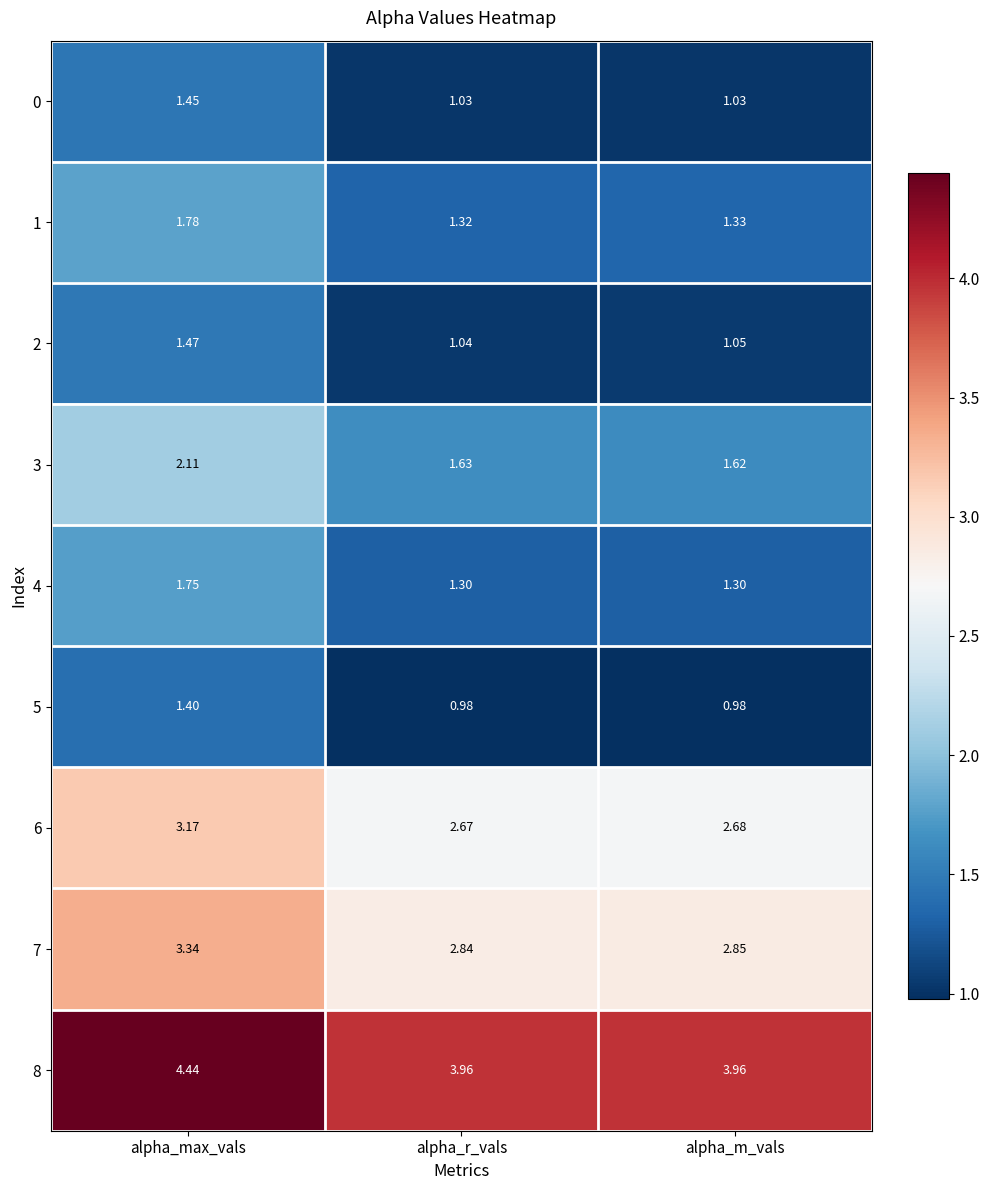

Where is 7 nearest to the value 3?

alpha_m_vals